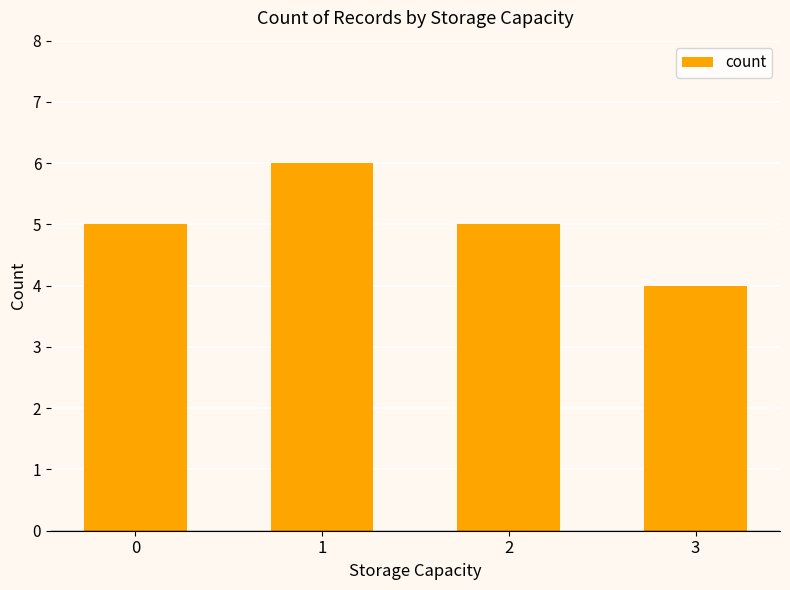

Count the number of categories in the chart.

4